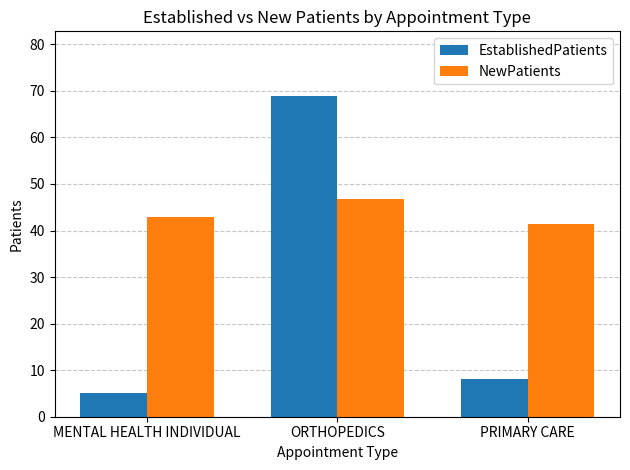

Is it true that EstablishedPatients equals 3.1 at PRIMARY CARE?

False